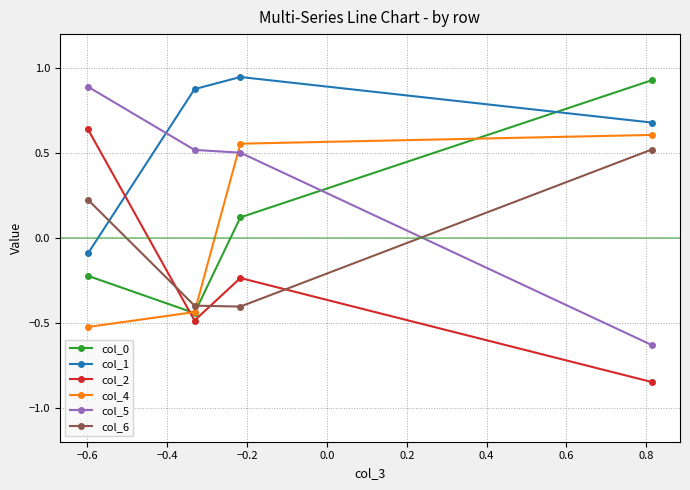

How many intersections are there between col_5 and col_0?

1